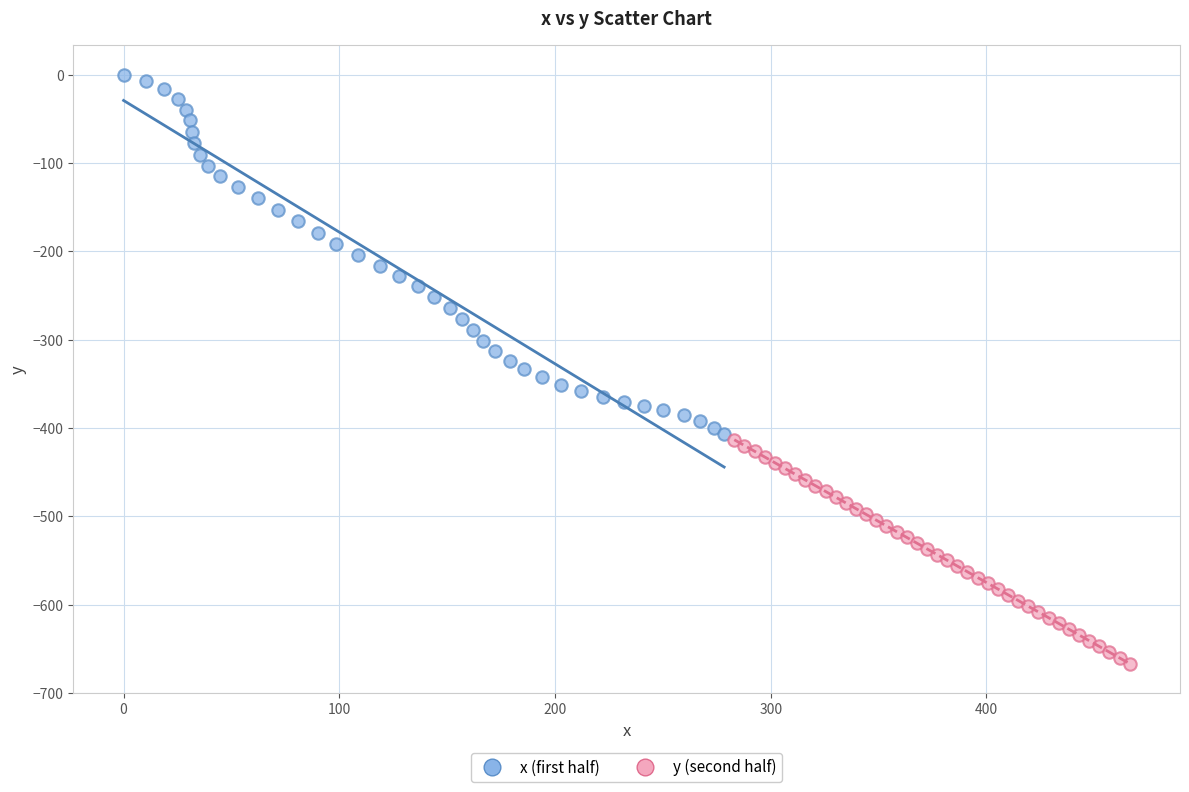

Which series contains the lowest Y value?

y (second half)